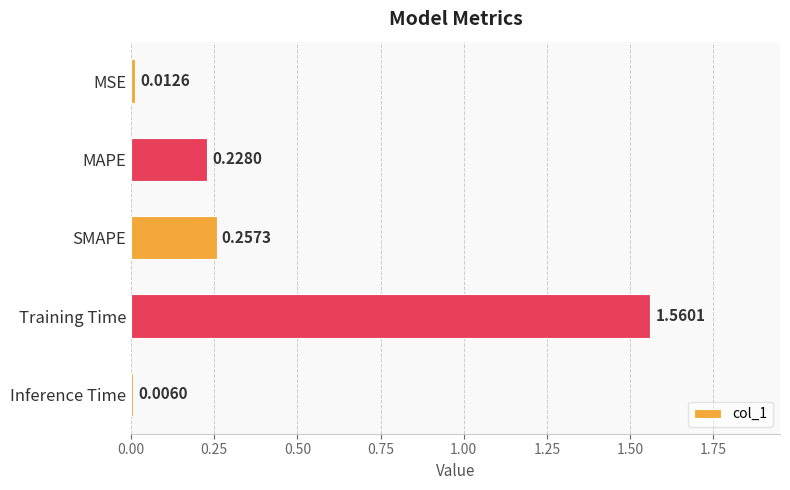

Which has a higher value, MSE or Training Time?

Training Time